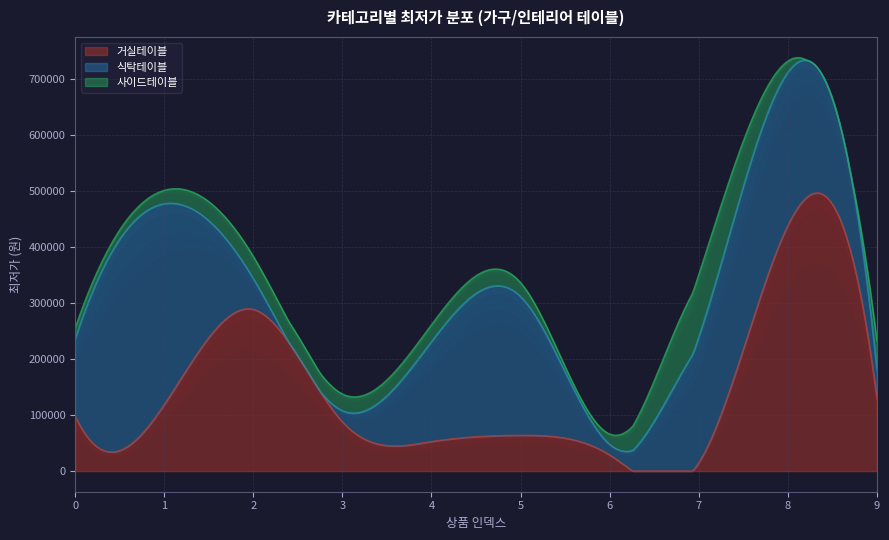

Is it true that 사이드테이블 equals 157257 at 7?

False